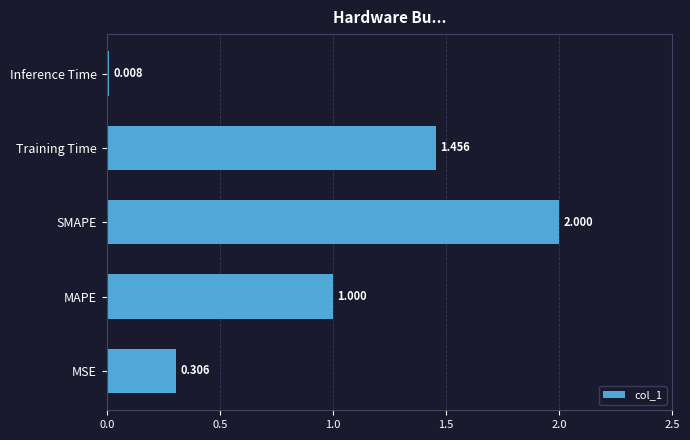

Between SMAPE and MSE, which is larger?

SMAPE